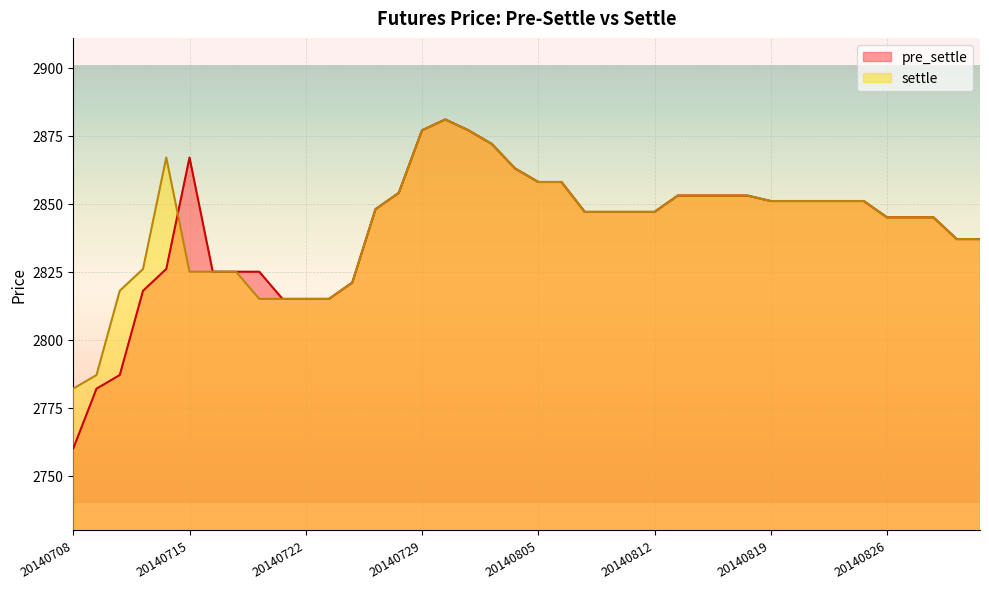

Between 20140710 and 20140828, which is larger?

20140828